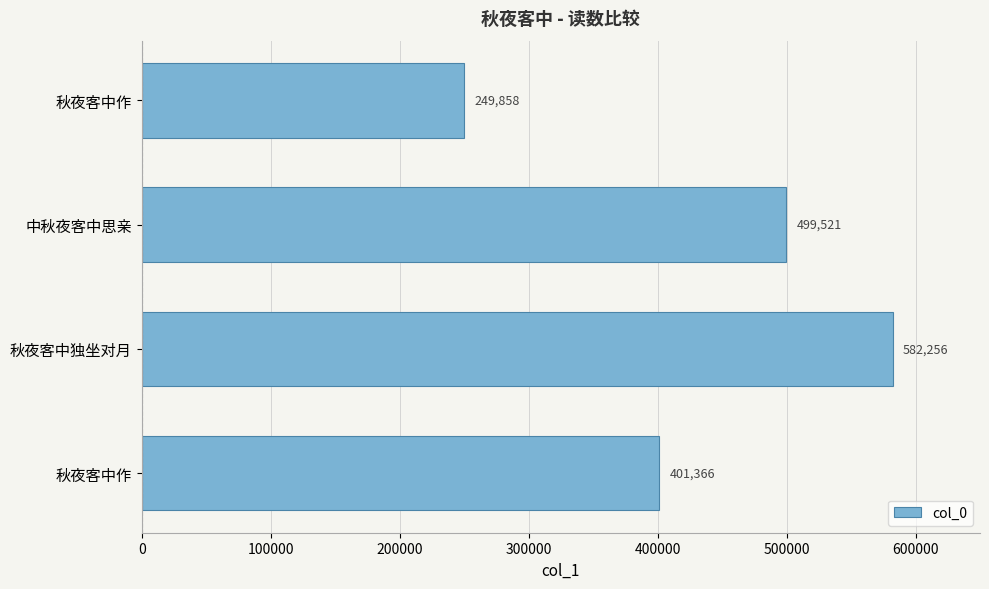

How many values are below 499521?

2